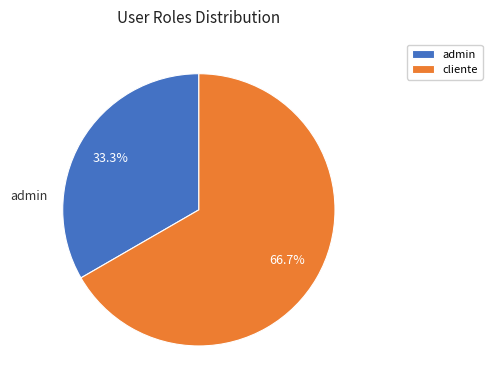

Is there a majority slice in this chart?

Yes